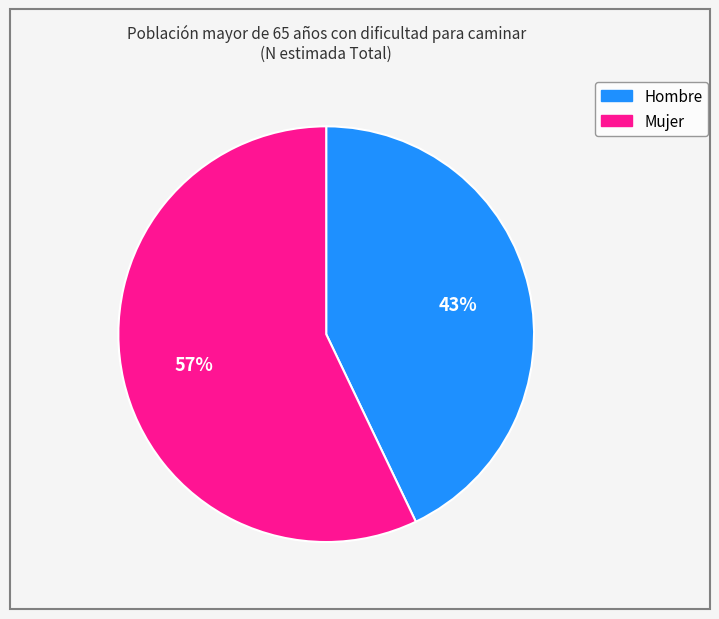

True or false: Mujer accounts for 62% of the total.

False